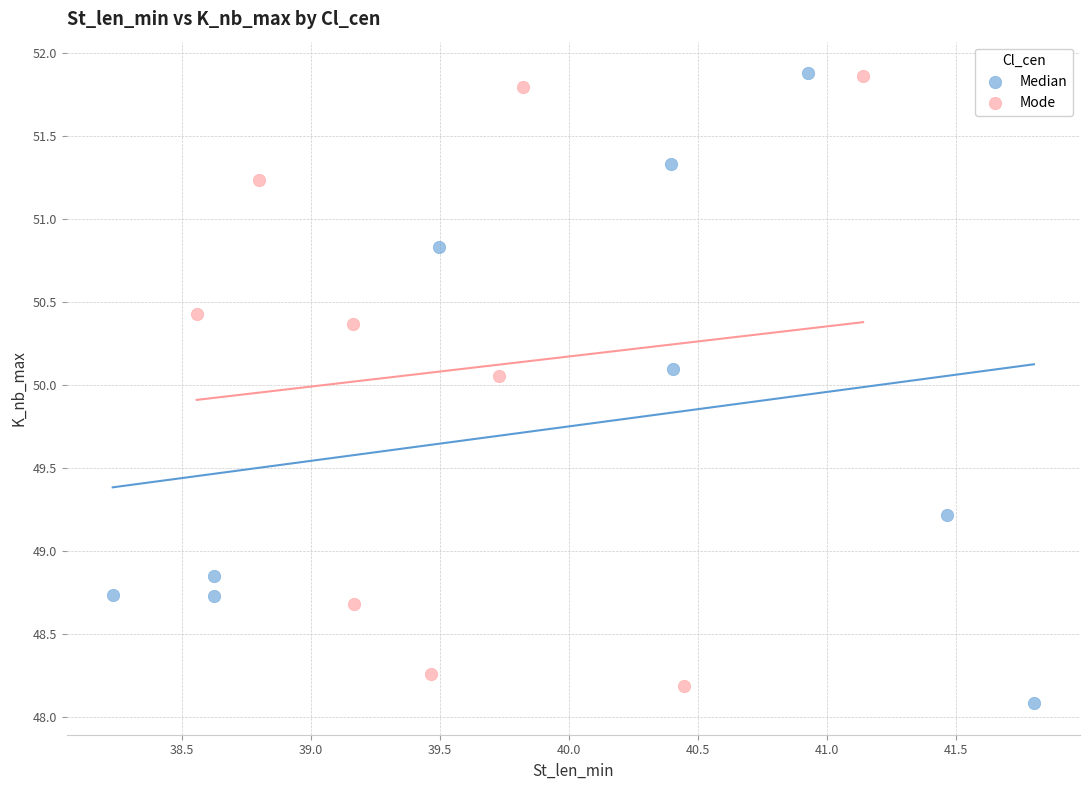

Which series reaches the minimum Y coordinate?

Median